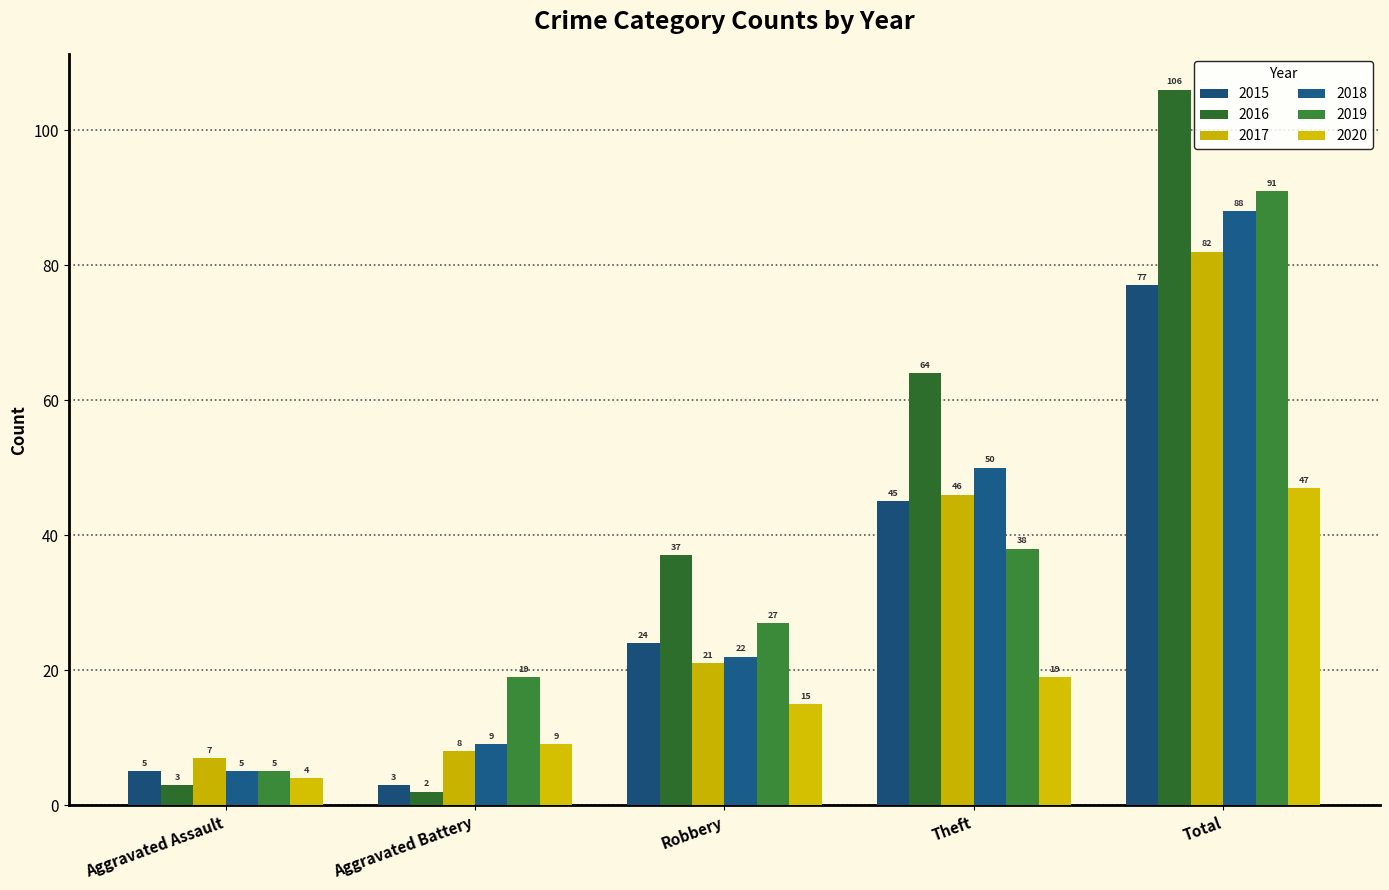

Rank the series at Total from highest to lowest value.

2016, 2019, 2018, 2017, 2015, 2020